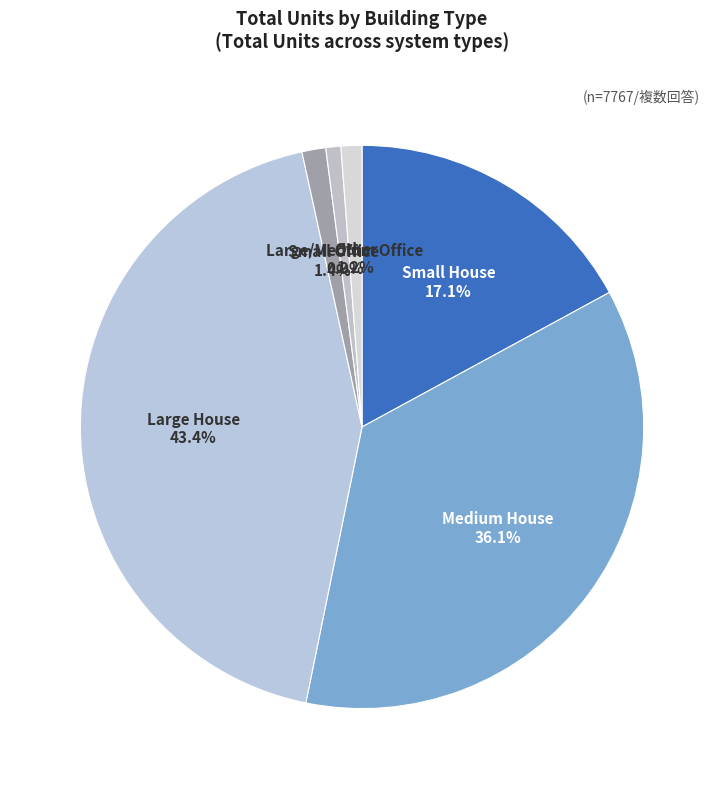

True or false: Large House accounts for 43% of the total.

True